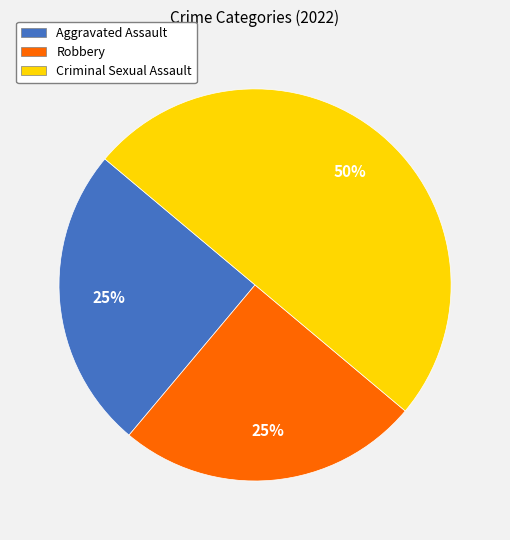

The Criminal Sexual Assault slice represents 50% of the pie. True or false?

True